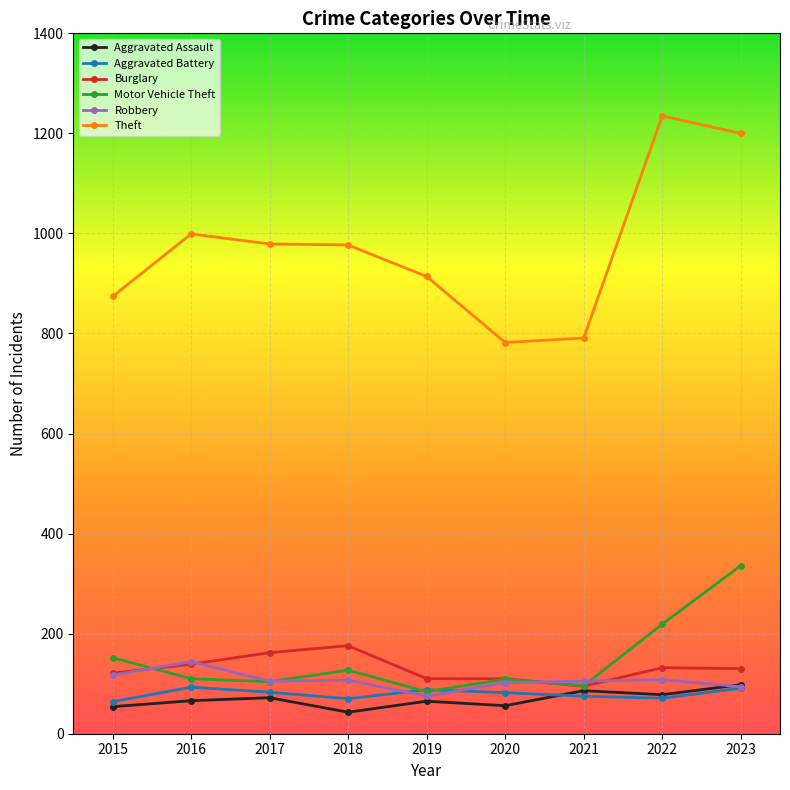

What is the approximate value of Aggravated Battery at 2015?

64